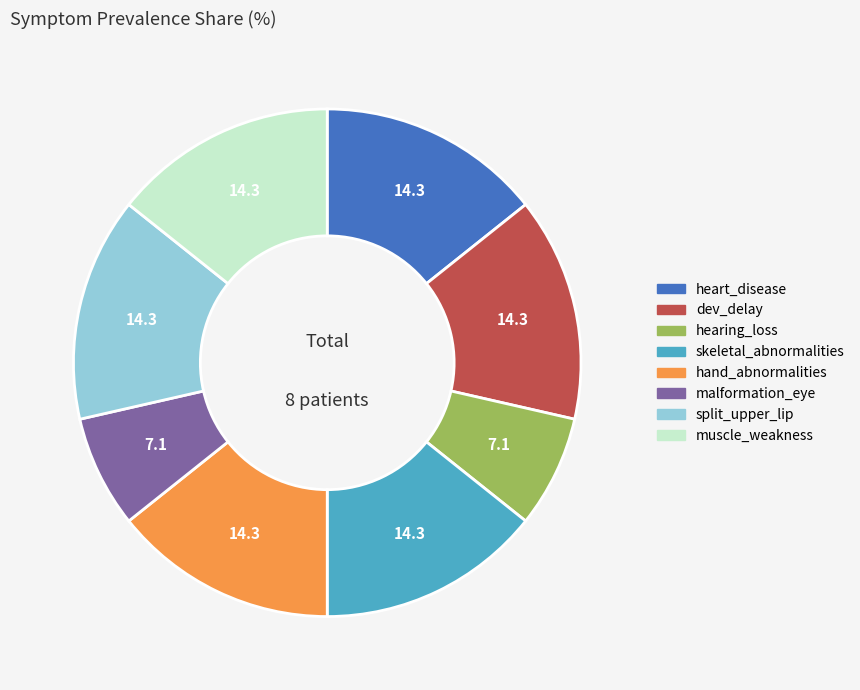

Is there a majority slice in this chart?

No